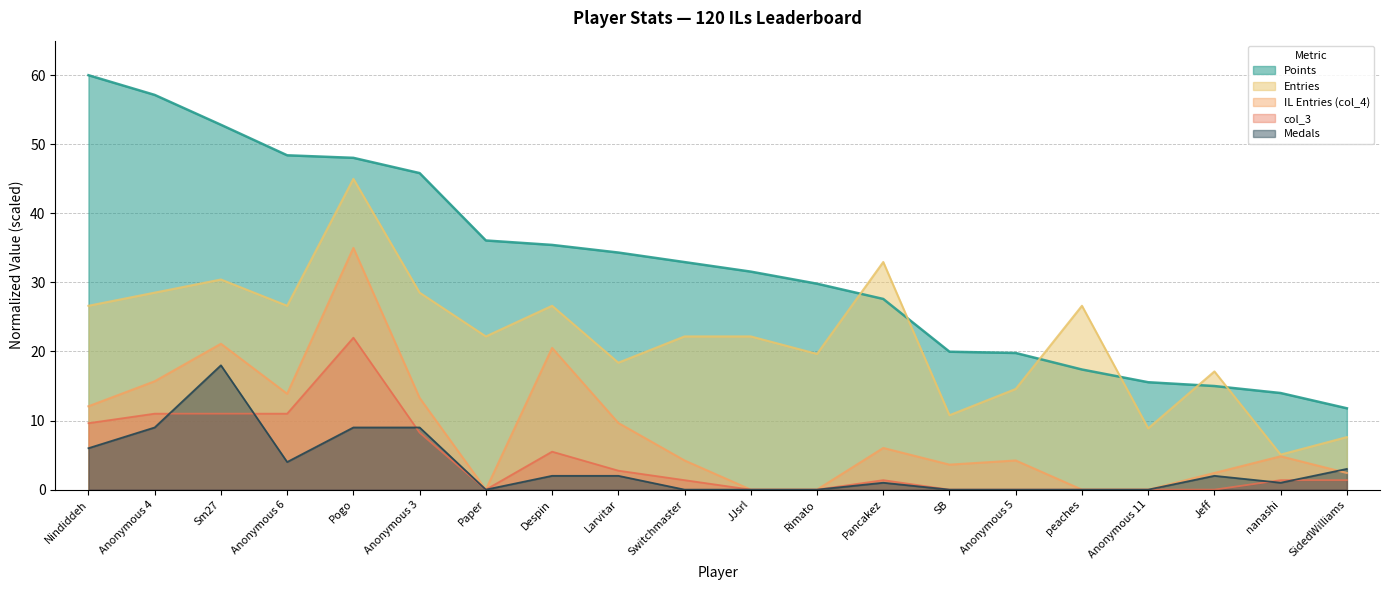

List the labels in order of col_3 value, largest first.

Pogo, Anonymous 4, Sm27, Anonymous 6, Nindiddeh, Anonymous 3, Despin, Larvitar, Switchmaster, Pancakez, nanashi, SidedWilliams, Paper, JJsrl, Rimato, SB, Anonymous 5, peaches, Anonymous 11, Jeff